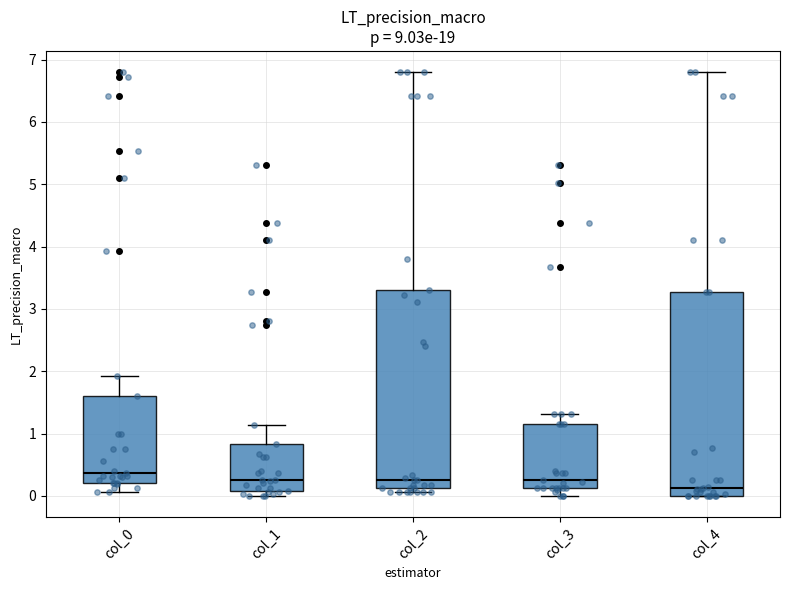

Which box's median line is the lowest?

col_4